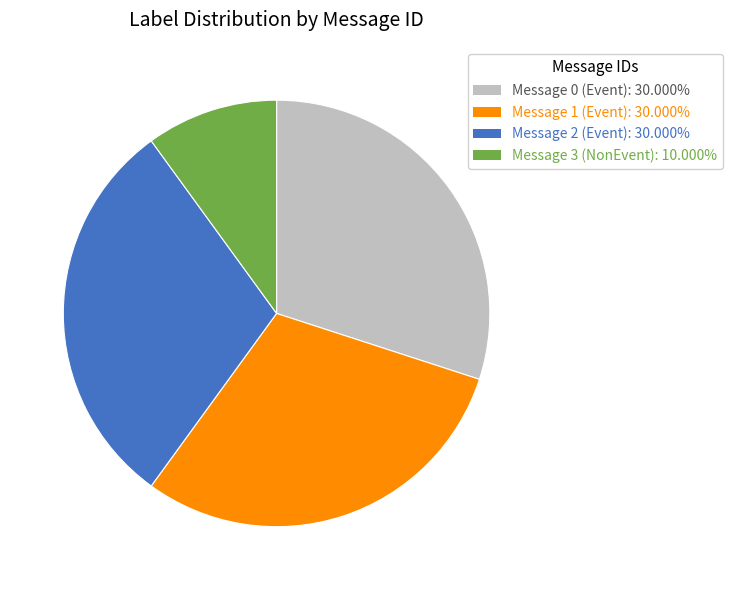

Approximately how many times larger is the value at Message 0 (Event): 30.000% compared to Message 1 (Event): 30.000%?

1.0